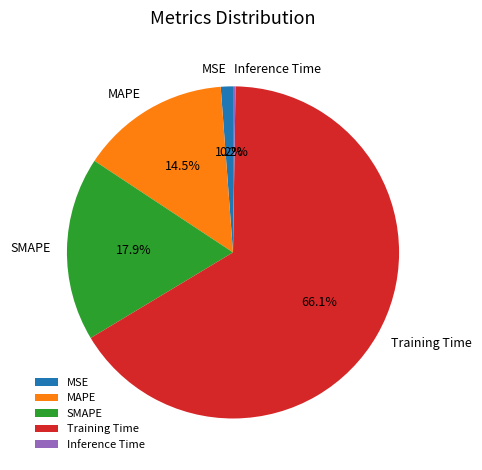

Is it true that MSE is 11% of the pie?

False